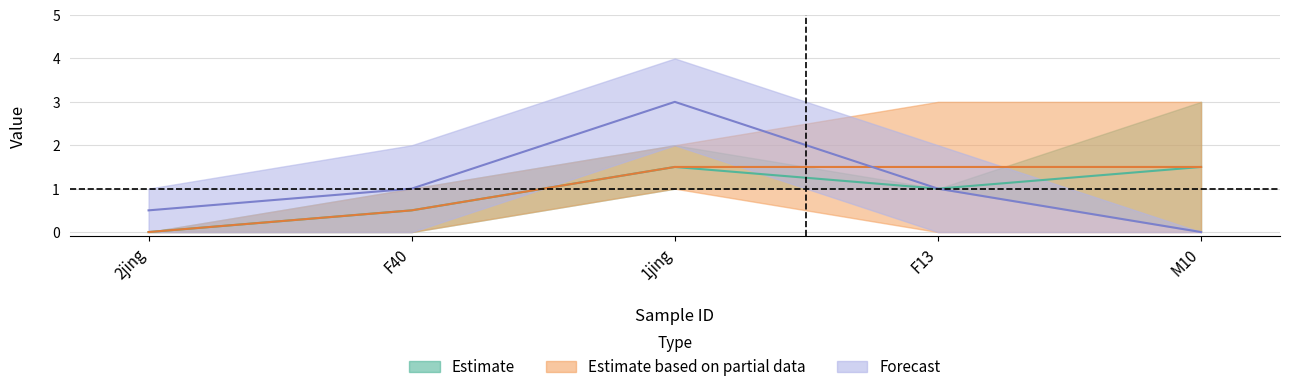

Rank the categories by CI01000358_824690_824873.A value from lowest to highest.

2jing, F40, 1jing, F13, M10